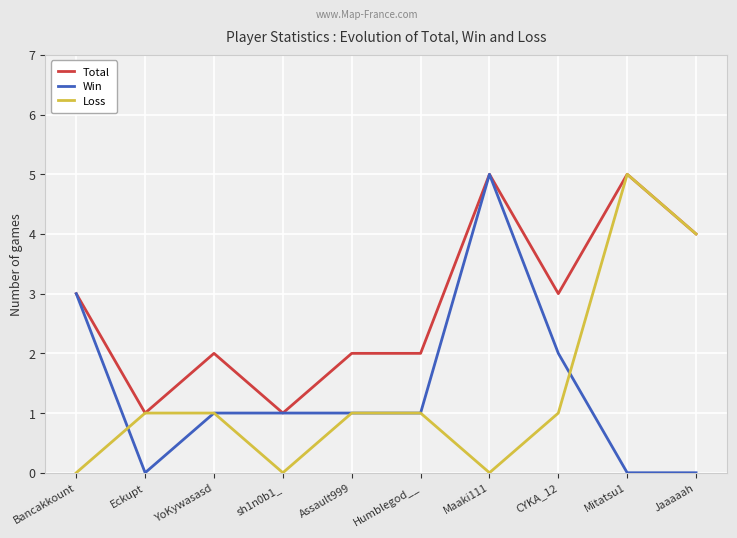

Is it true that Total equals 1 at YoKywasasd?

False